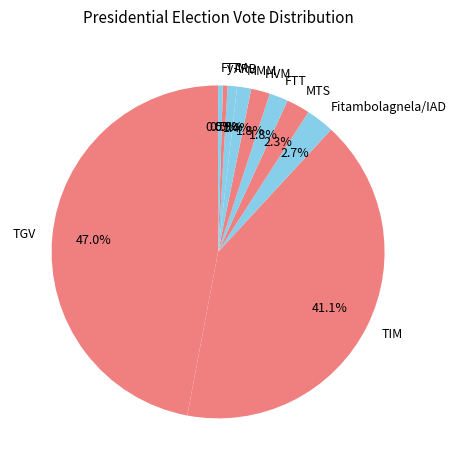

What percentage do ARB and MMM together represent?

2.3%